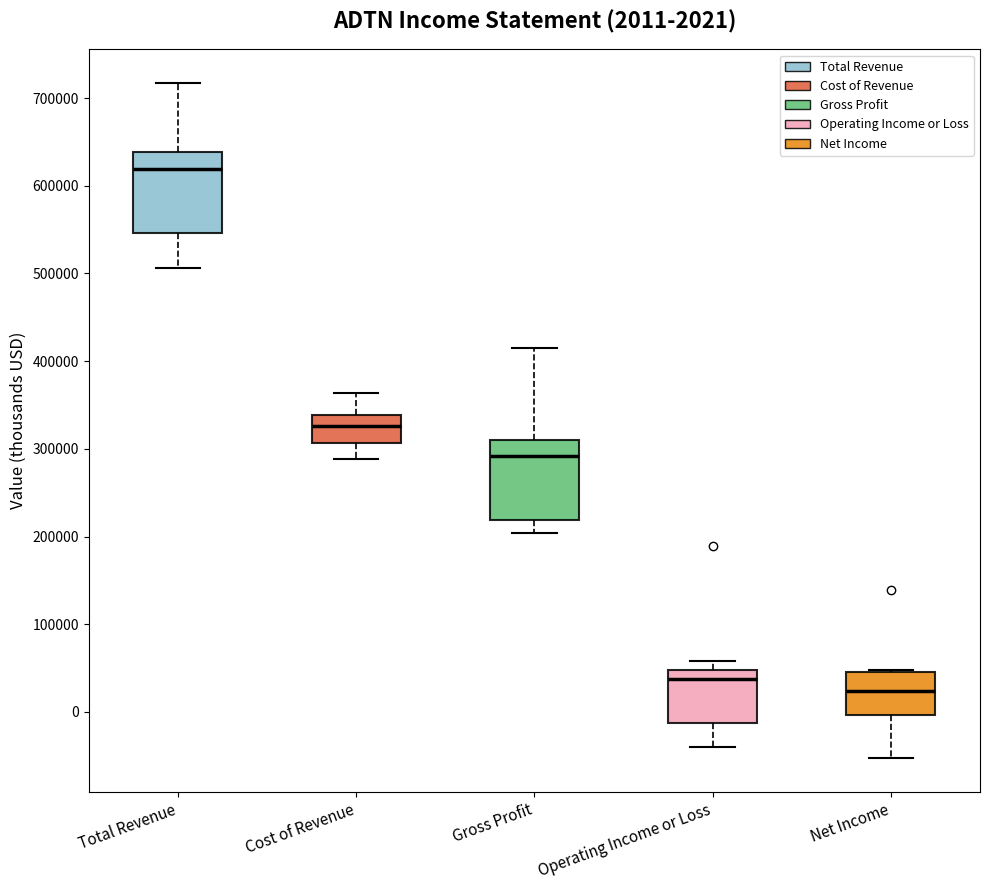

Which box's median line is the highest?

Total Revenue